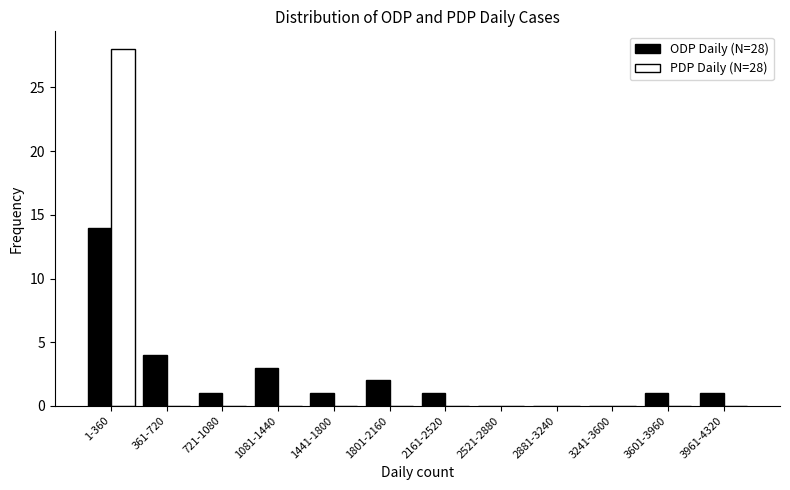

Reading right to left, extract all data points from this chart.

ODP Daily (N=28): 1	1	0	0	0	1	2	1	3	1	4	14
PDP Daily (N=28): 0	0	0	0	0	0	0	0	0	0	0	28